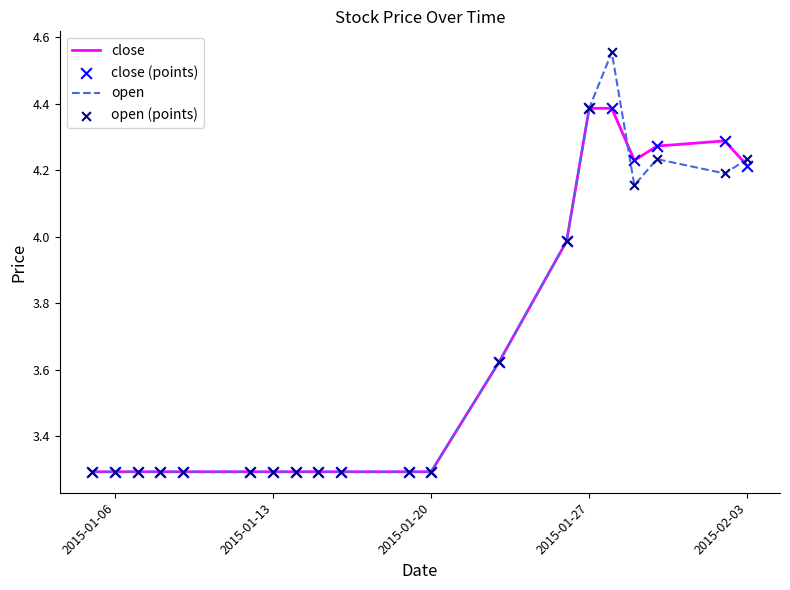

List the series in order of their peak value, highest first.

open, close